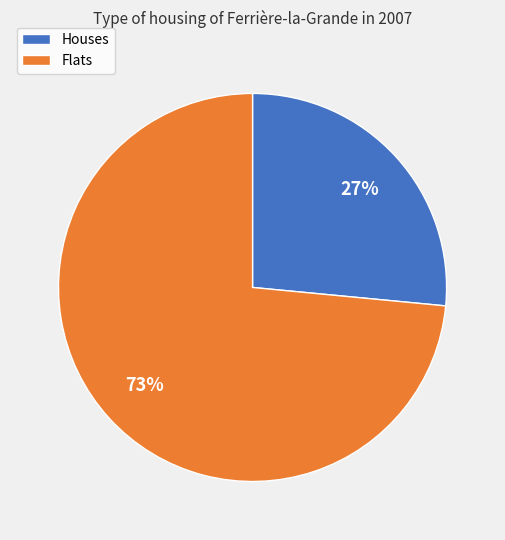

To the nearest percent, what is the average slice percentage?

50%